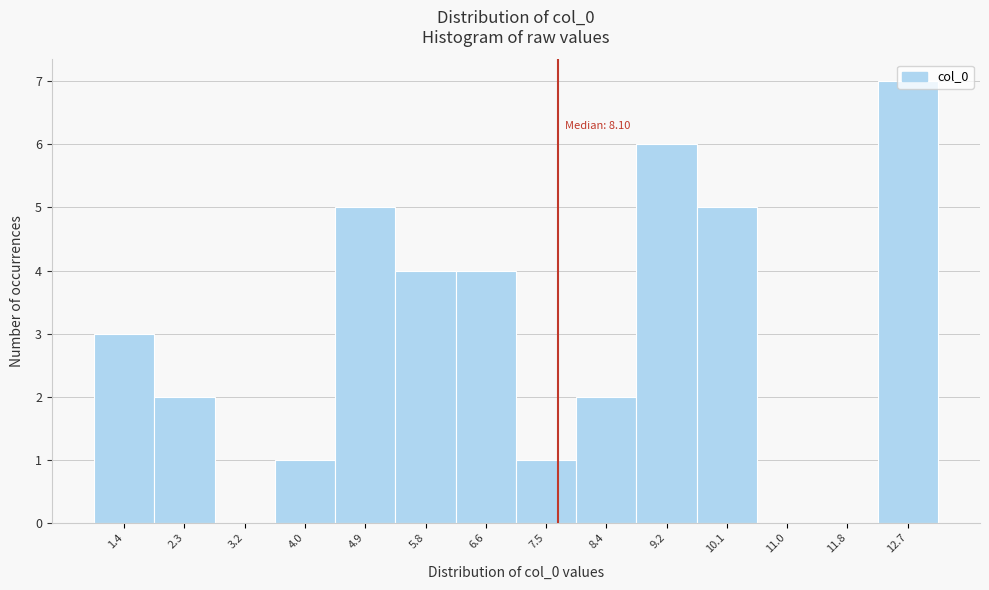

What is the ratio of the value at 2.3 to the value at 12.7?

0.3